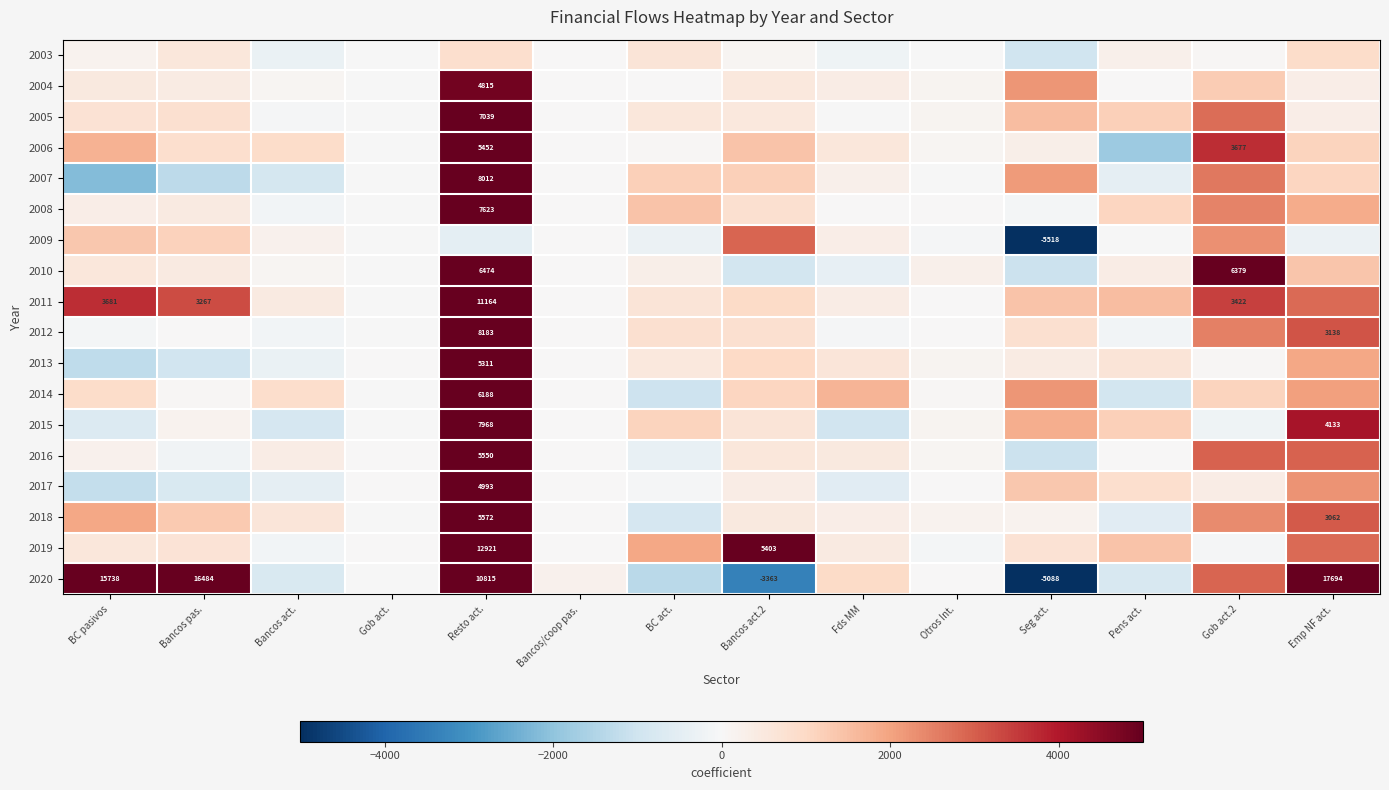

The value of 2017 at Resto act. is 8562. True or false?

False